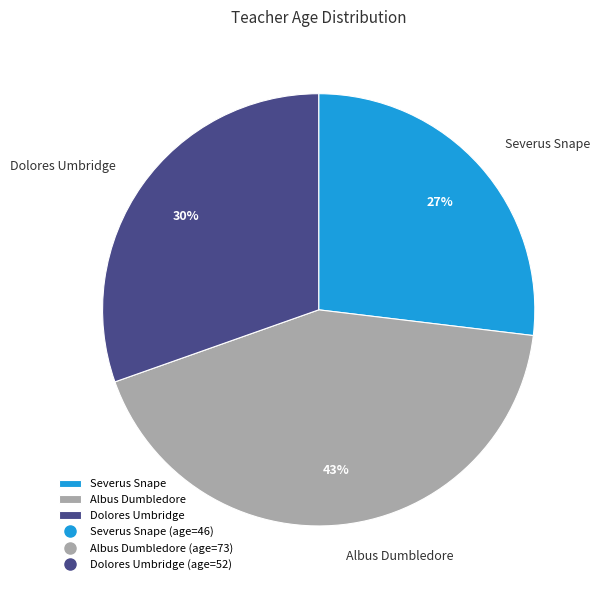

Rank the categories by value from highest to lowest.

Albus Dumbledore, Dolores Umbridge, Severus Snape